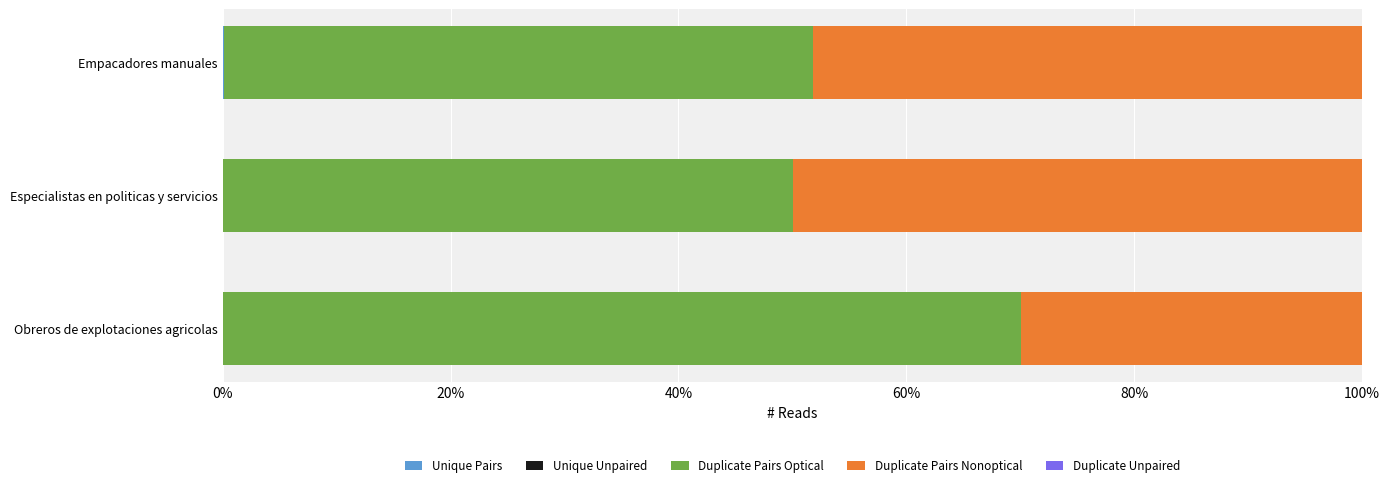

What is the average value of the Duplicate Pairs Optical series?

57.2